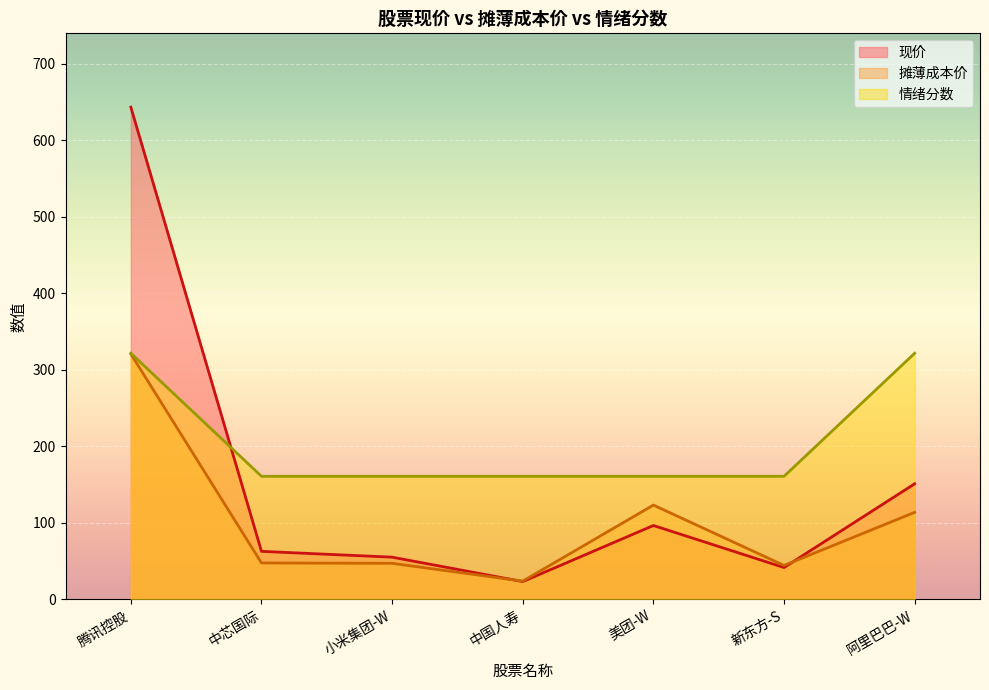

List the series in order of their overall mean, highest first.

情绪分数, 现价, 摊薄成本价